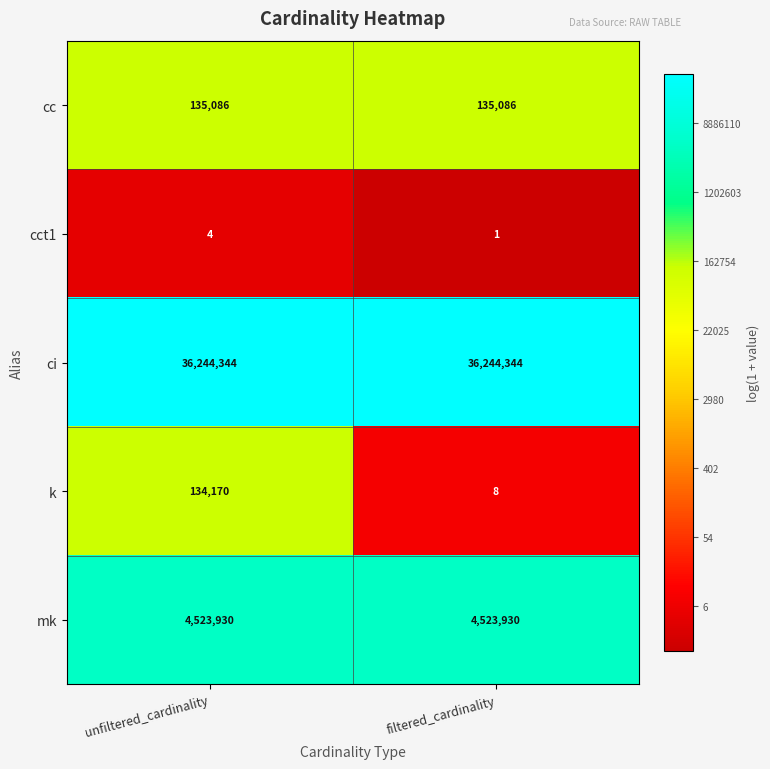

Which series changed the most between unfiltered_cardinality and filtered_cardinality?

k